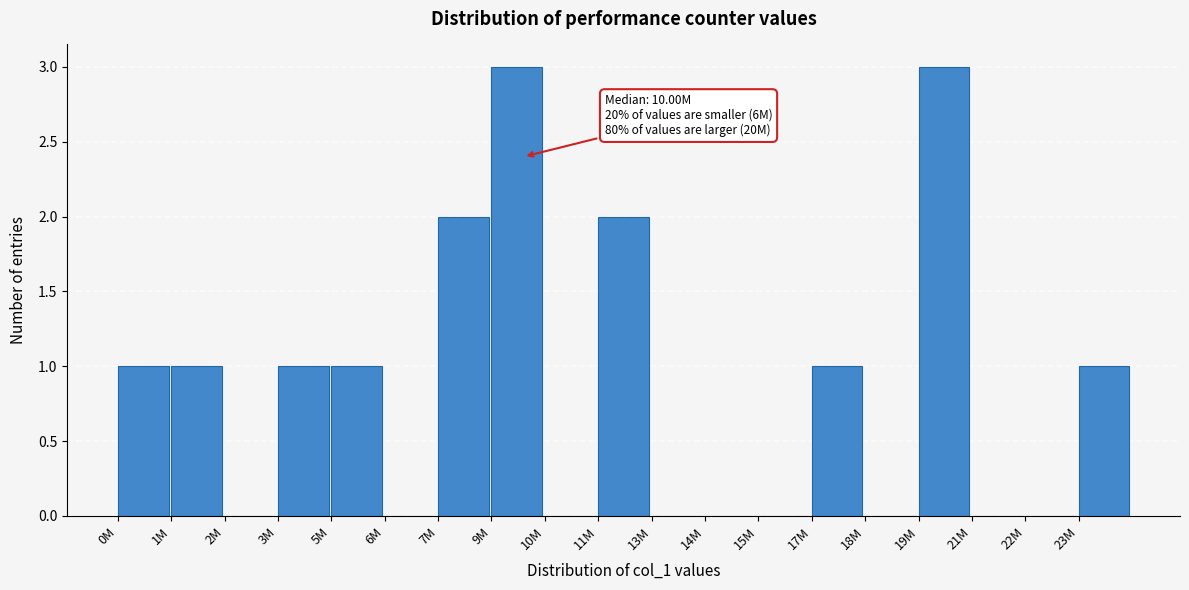

Reading right to left, list all the values displayed in this chart.

23M=1	22M=0	21M=0	19M=3	18M=0	17M=1	15M=0	14M=0	13M=0	11M=2	10M=0	9M=3	7M=2	6M=0	5M=1	3M=1	2M=0	1M=1	0M=1